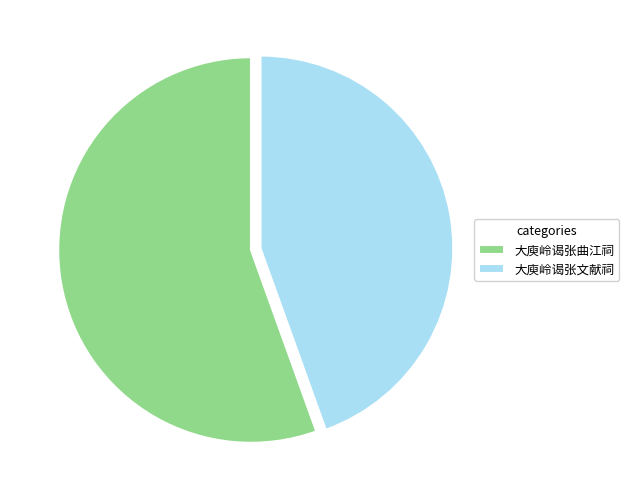

Approximately how many times larger is the value at 大庾岭谒张文献祠 compared to 大庾岭谒张曲江祠?

0.8